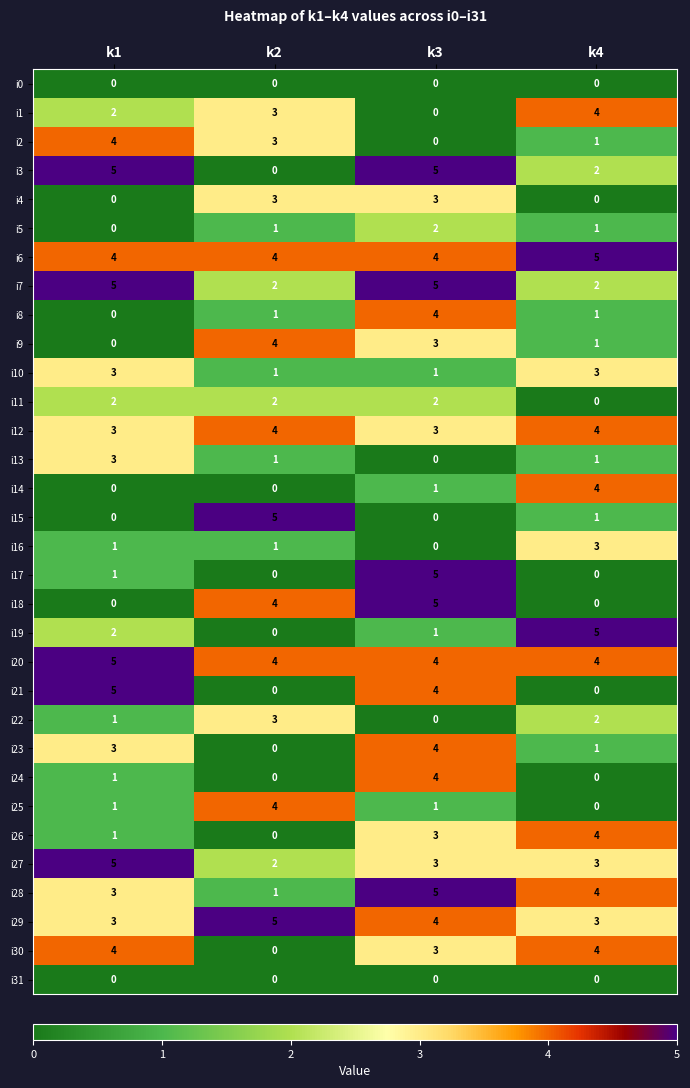

What is the highest value of the i2 series?

4